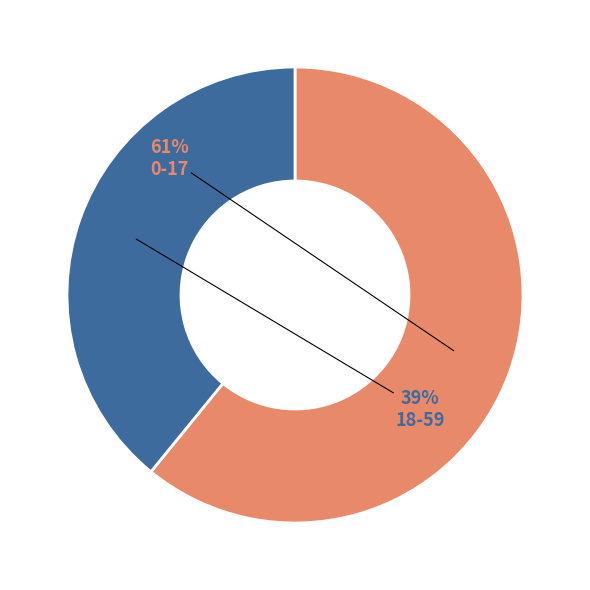

To the nearest percent, what percentage of the pie is 0-17?

61%